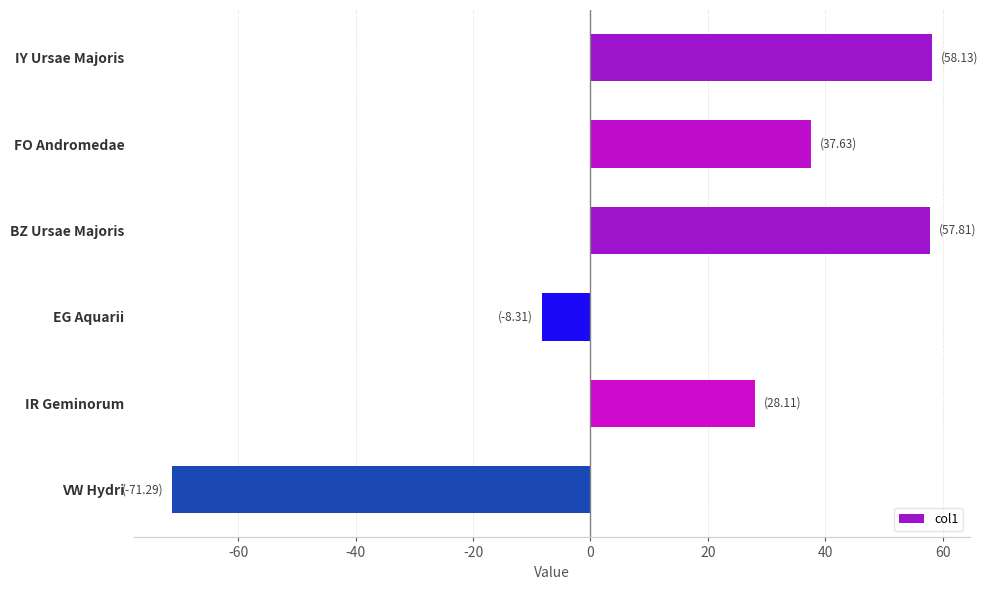

What value does the data have at BZ Ursae Majoris?

57.8